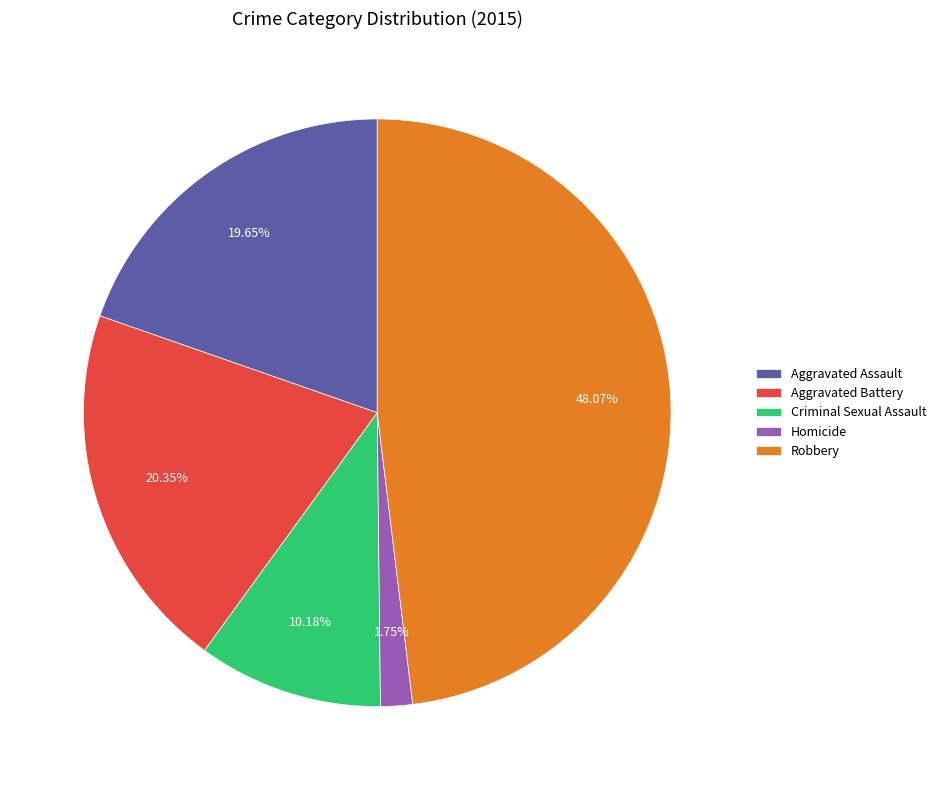

True or false: Homicide accounts for 11% of the total.

False